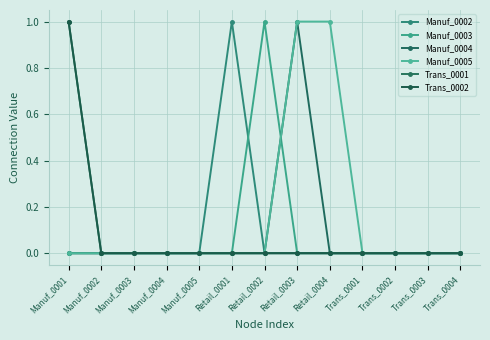

At which category is the sum across all series the highest?

Manuf_0001